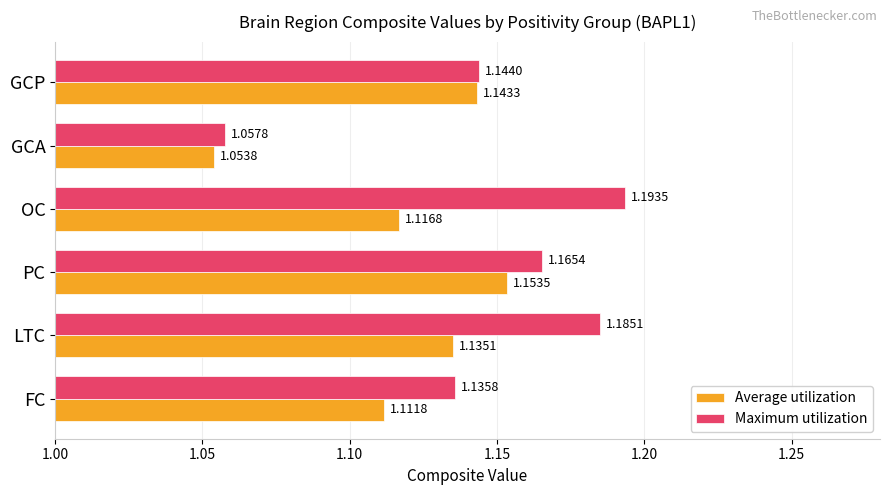

What is the sum of all Average utilization values?

6.7